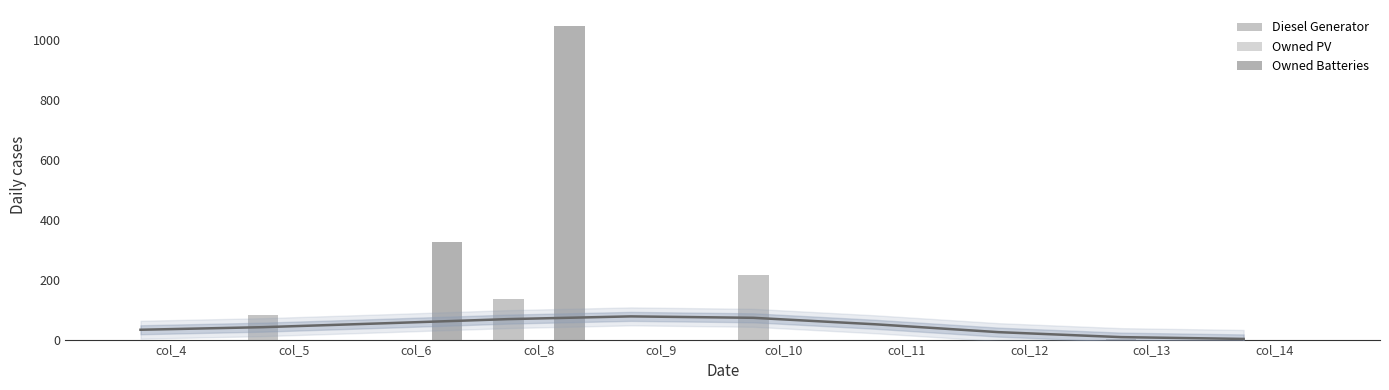

What is the sum of all Owned Batteries values?

1374